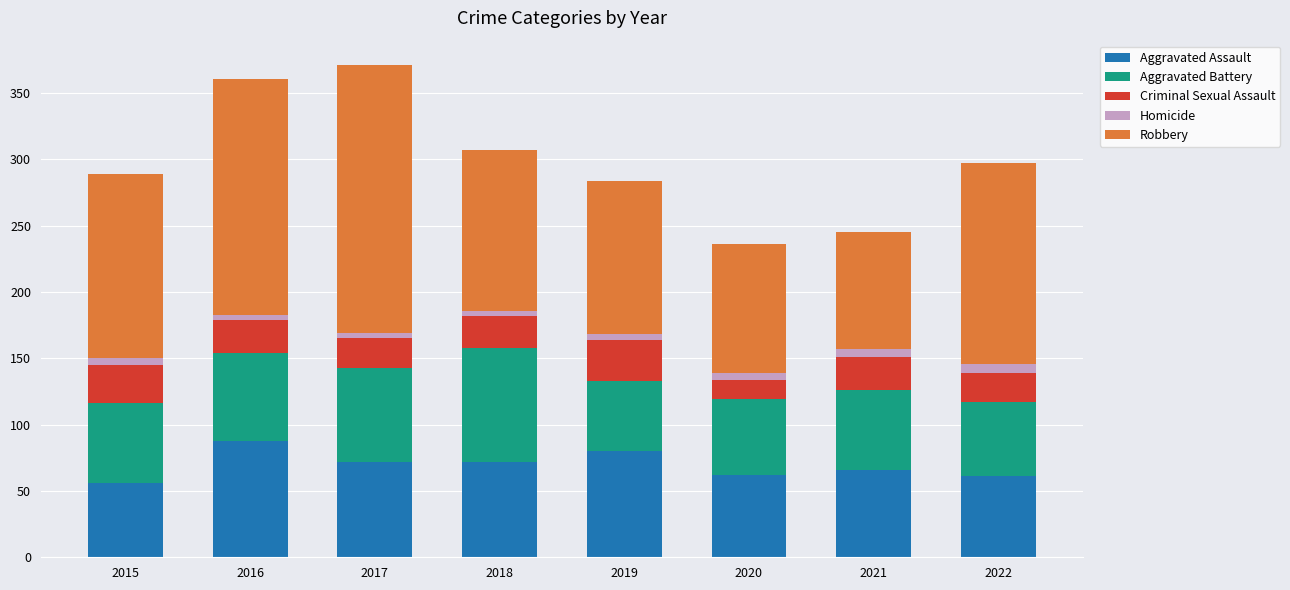

What is the maximum value for Aggravated Assault?

88